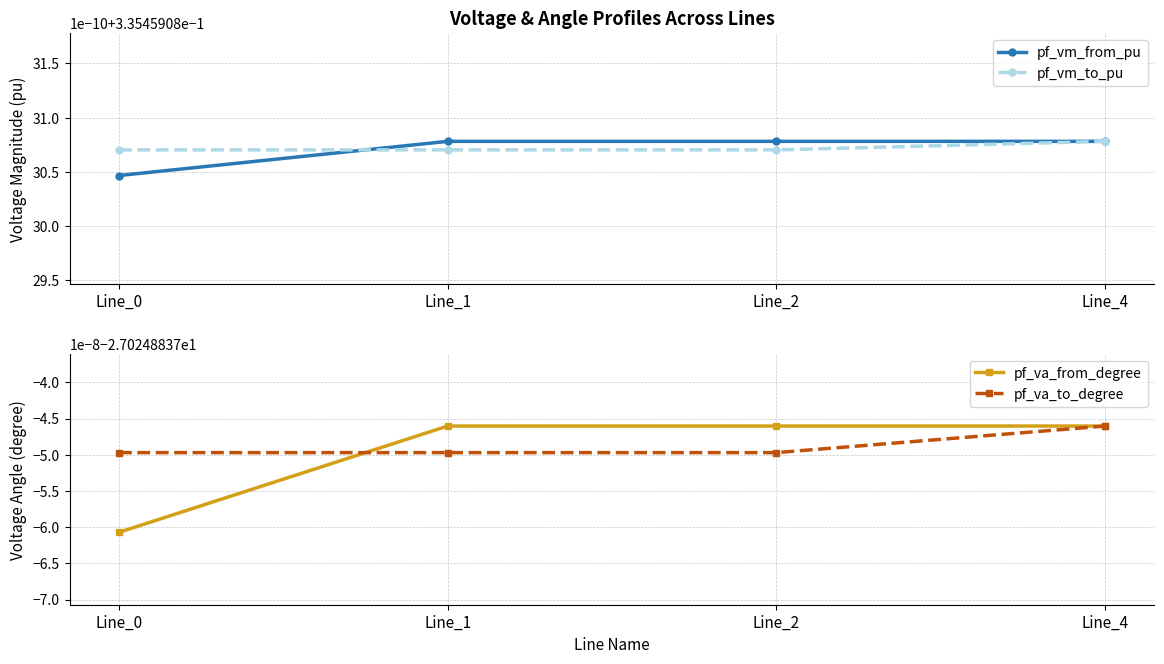

The pf_vm_to_pu series shows 0.2 at Line_4. True or false?

False